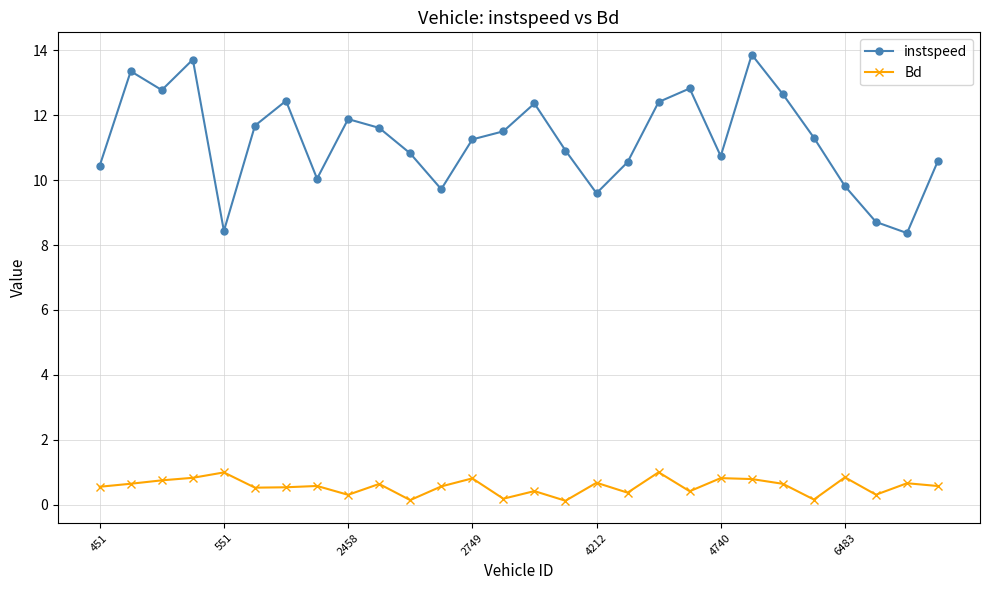

What is the value of the instspeed point at the 27th from the left?

8.4